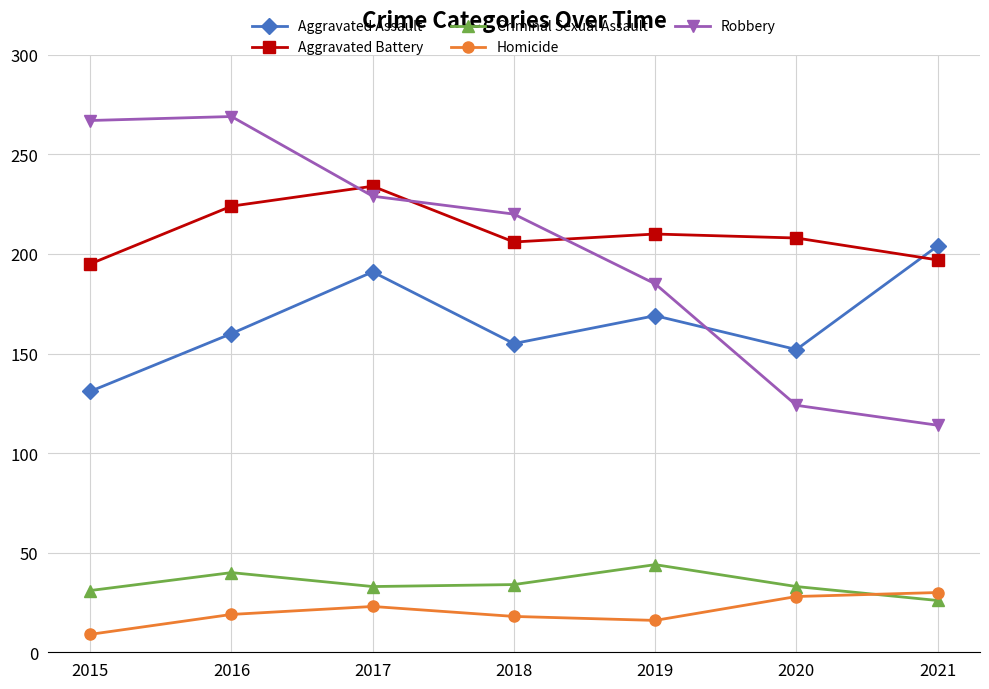

List the series in order of their peak value, highest first.

Robbery, Aggravated Battery, Aggravated Assault, Criminal Sexual Assault, Homicide